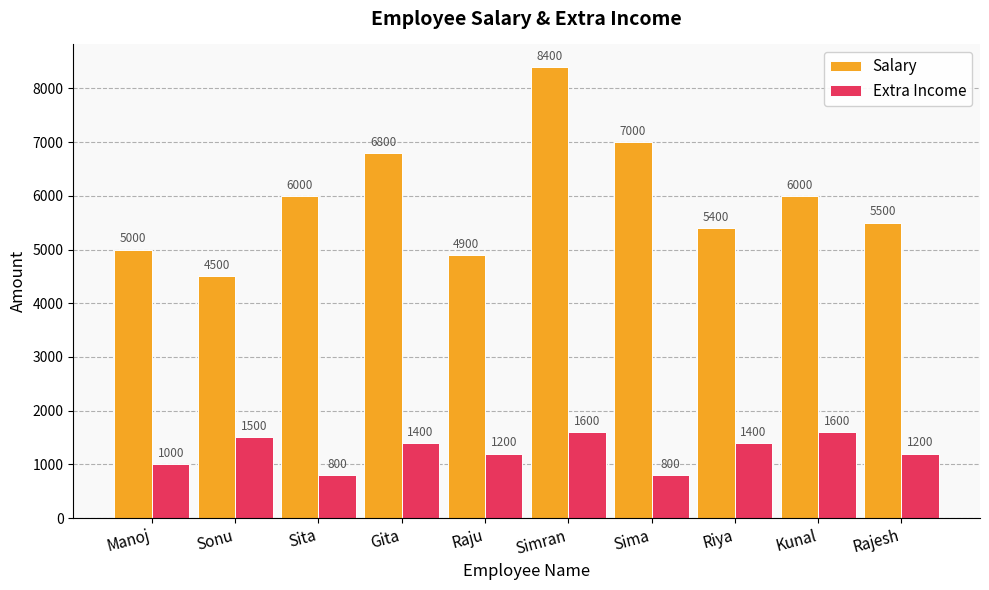

How many data points in Salary are less than 6000?

5